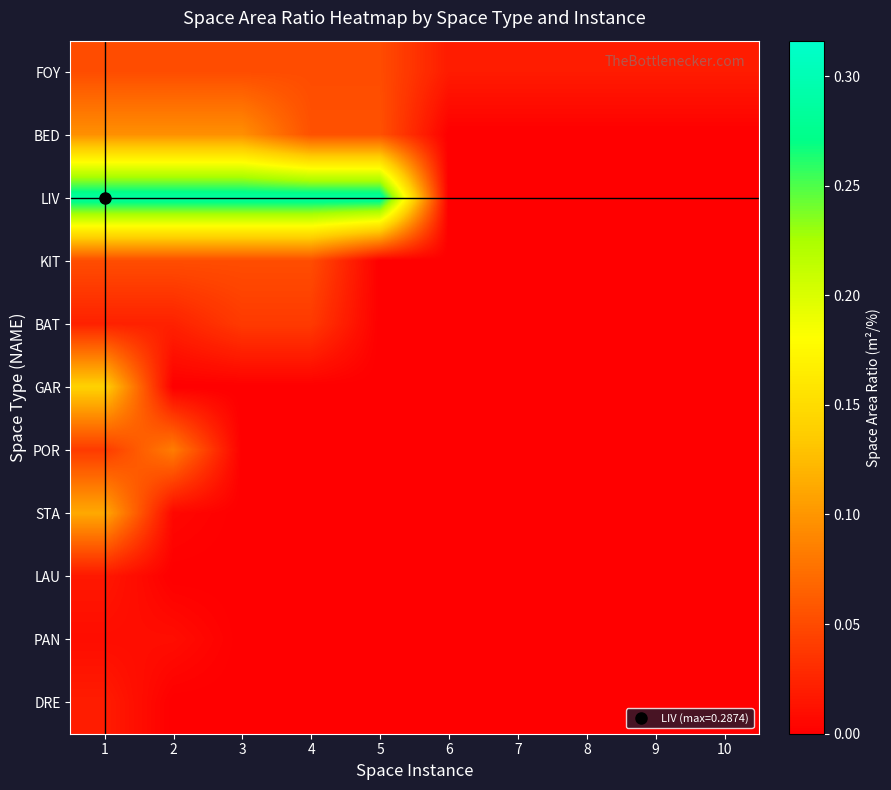

How many distinct data groups are displayed?

11